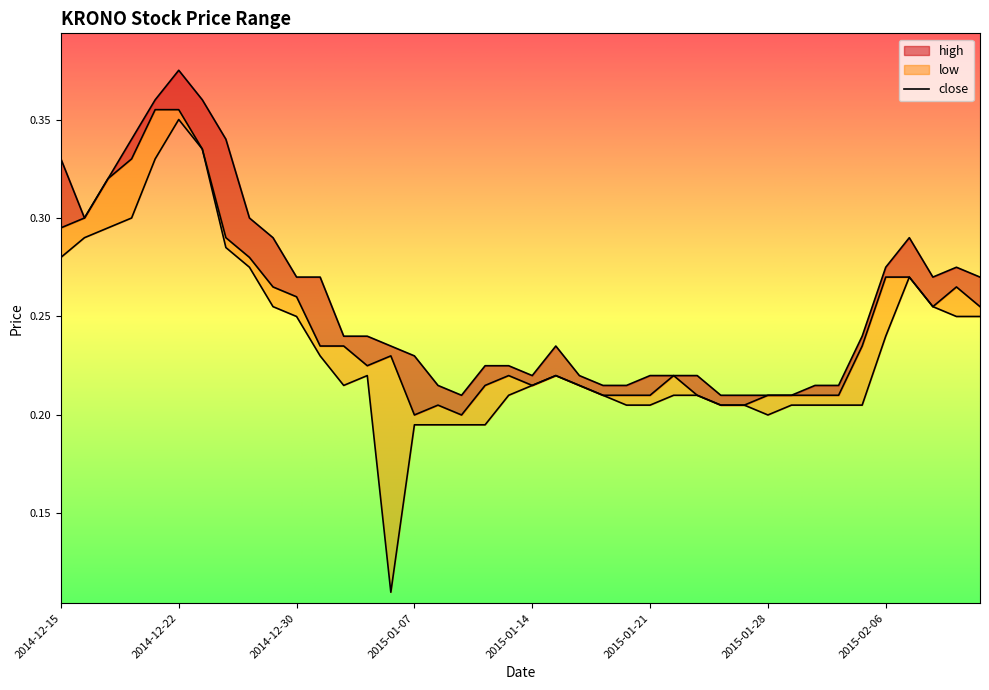

Where is the first local minimum for low?

2015-01-02